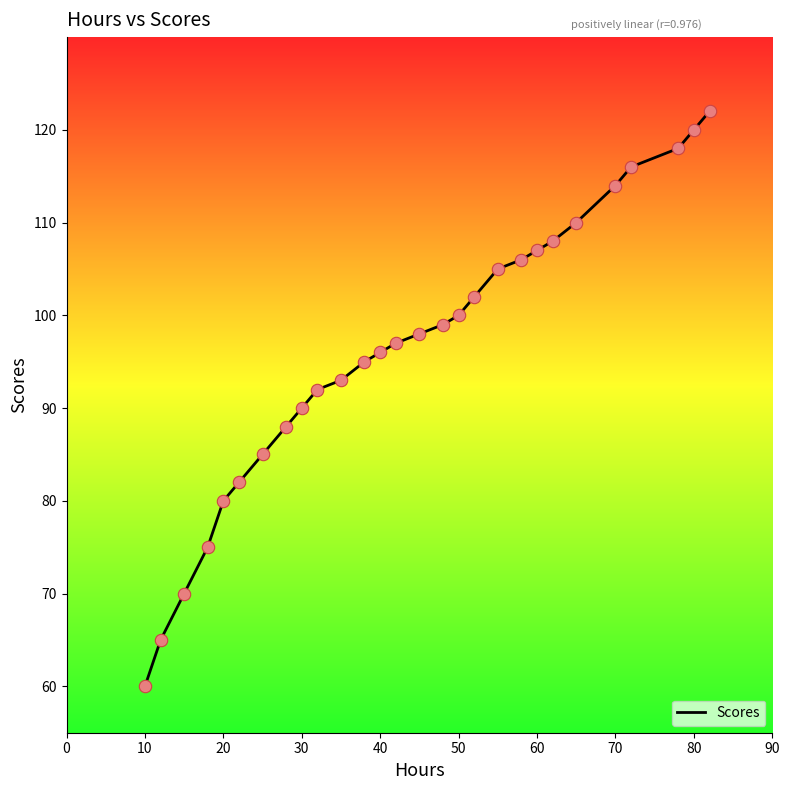

What is the minimum value shown in the chart?

60